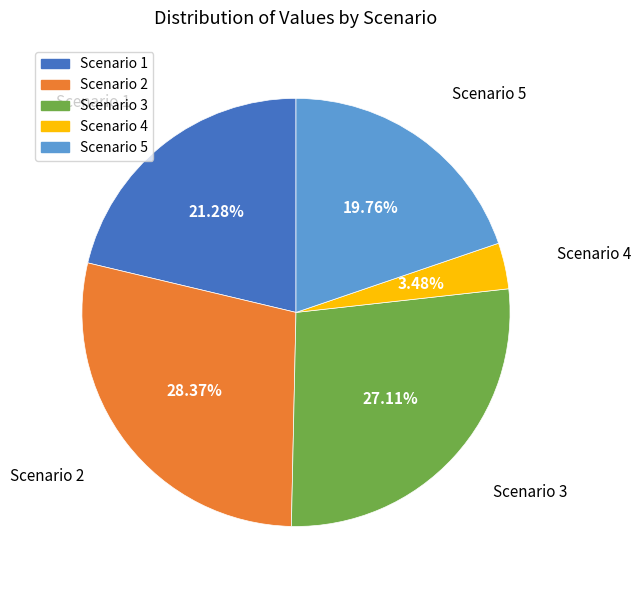

What portion of the pie excludes Scenario 3?

72.9%